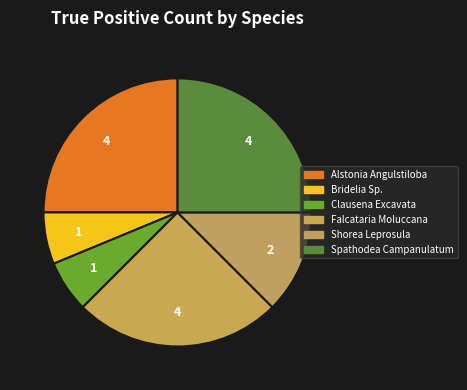

How many slices are in this pie chart?

6